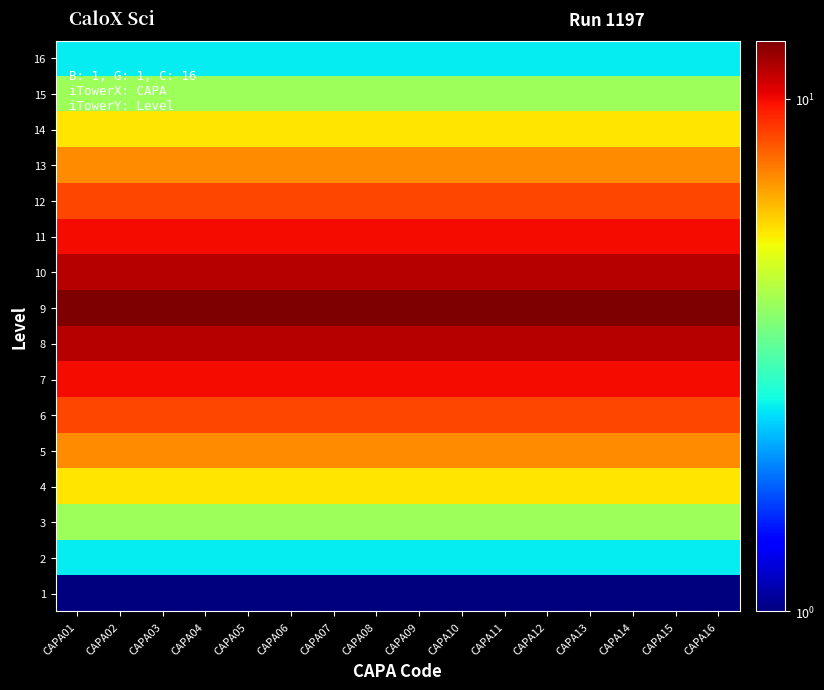

At CAPA03, list the series in order from smallest to largest.

1, 2, 16, 3, 15, 4, 14, 5, 13, 6, 12, 7, 11, 8, 10, 9